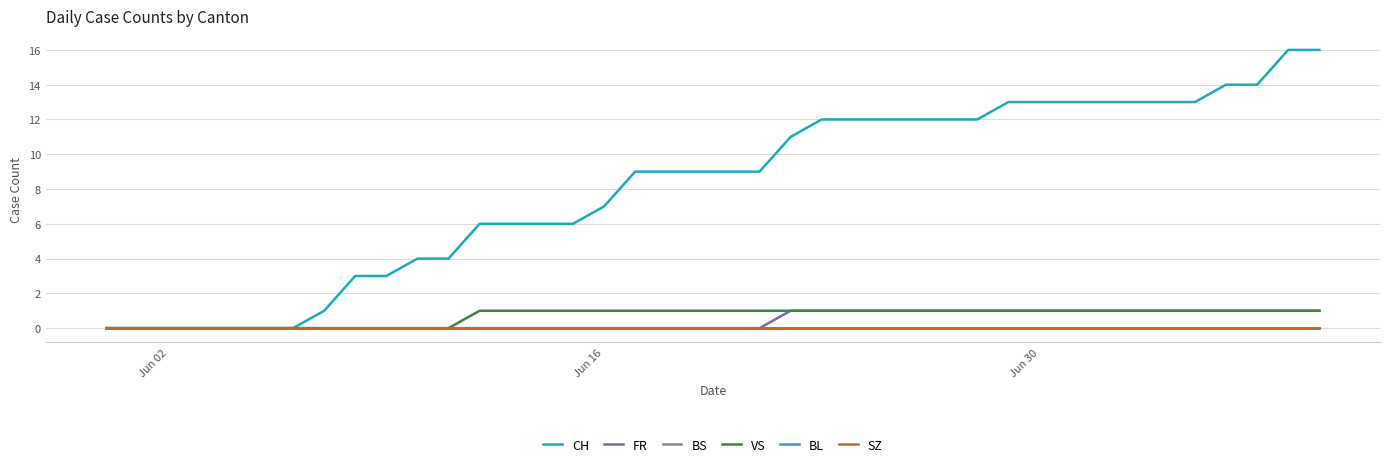

Does the chart have visible grid lines?

Yes